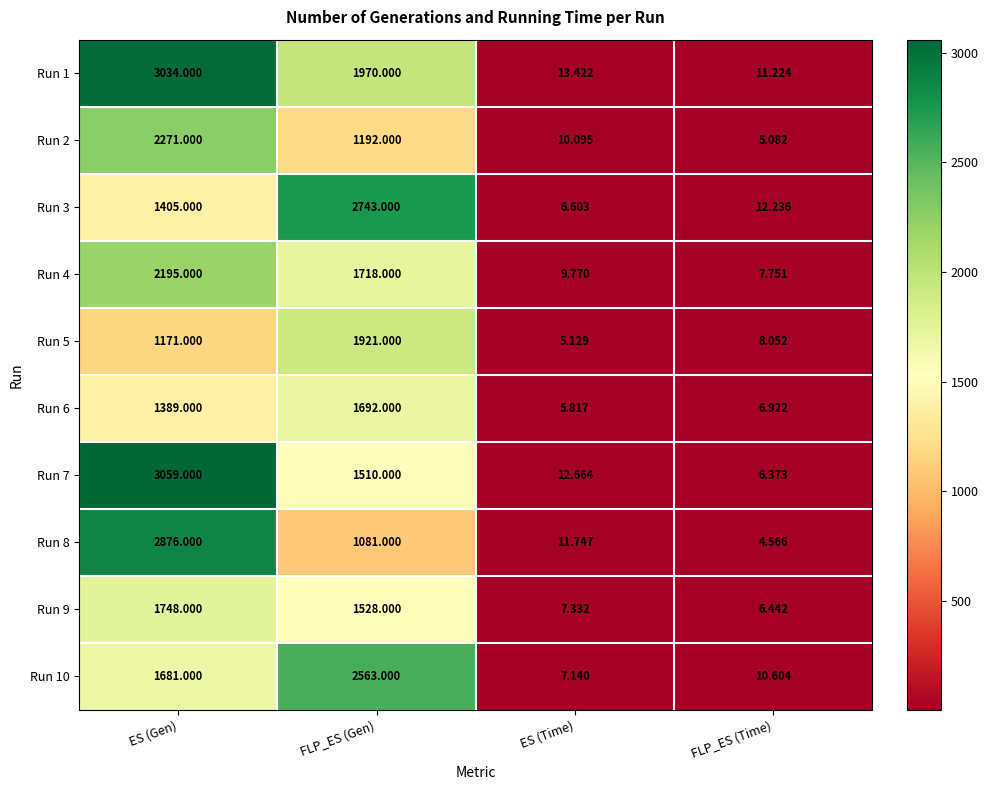

At which category does the chart reach its peak across all series?

ES (Gen)